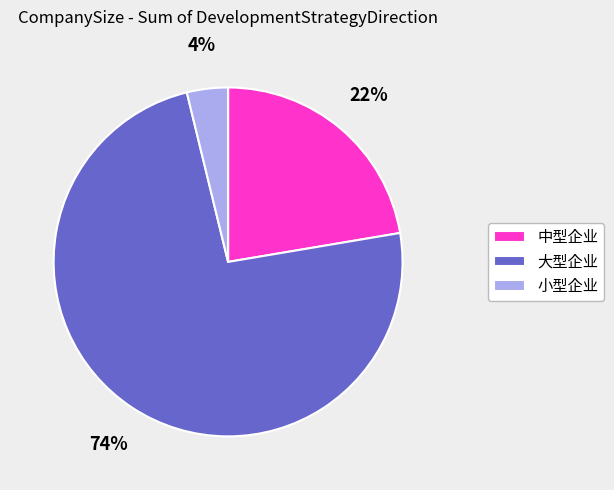

Which category has the biggest portion of the pie?

大型企业